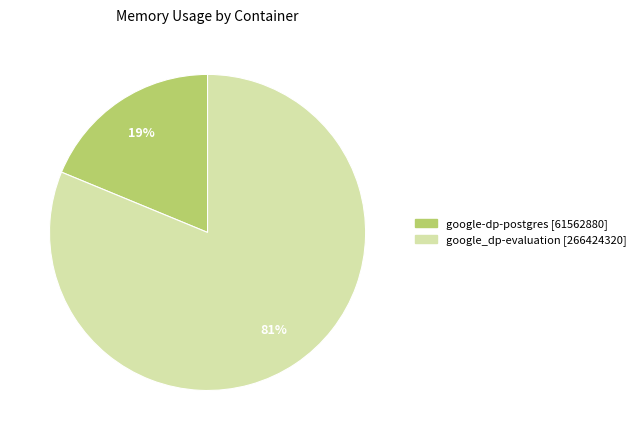

To the nearest percent, what is the difference between the google_dp-evaluation [266424320] and google-dp-postgres [61562880] slice percentages?

62%